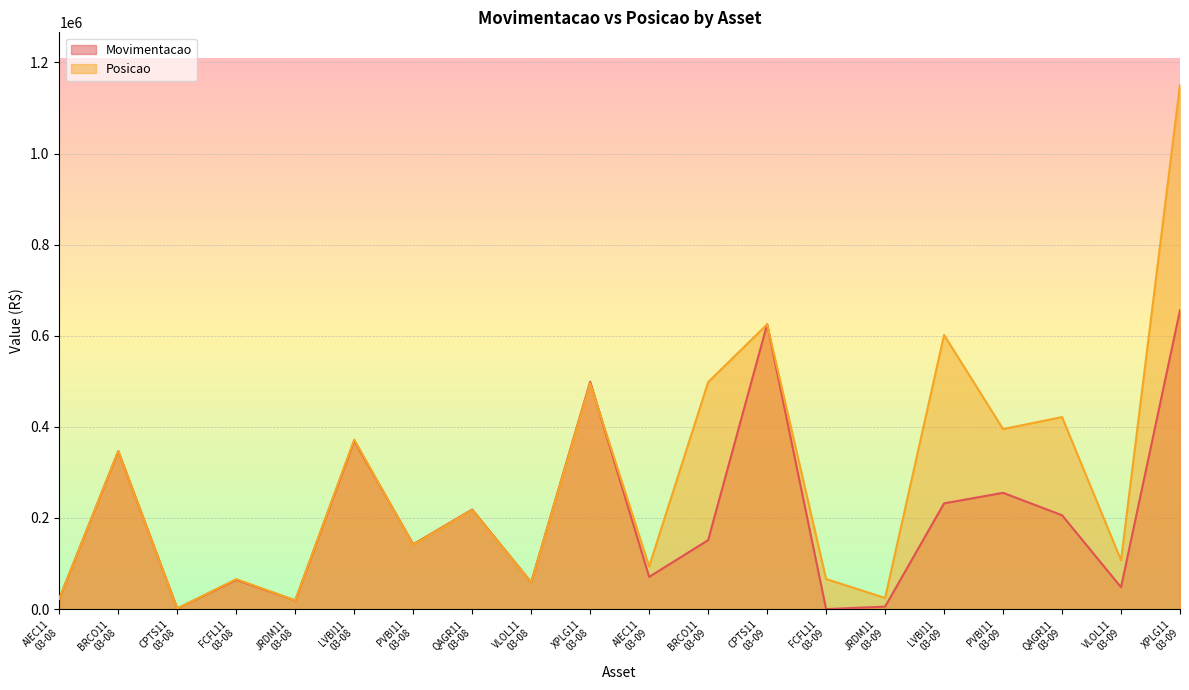

True or false: Posicao and Movimentacao intersect in this chart.

True